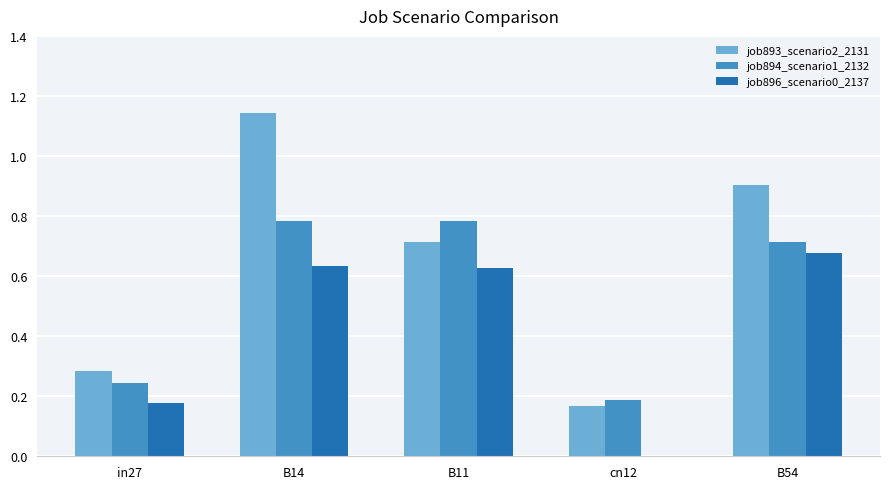

What is the sum of the job894_scenario1_2132 values at cn12 and B11?

1.0